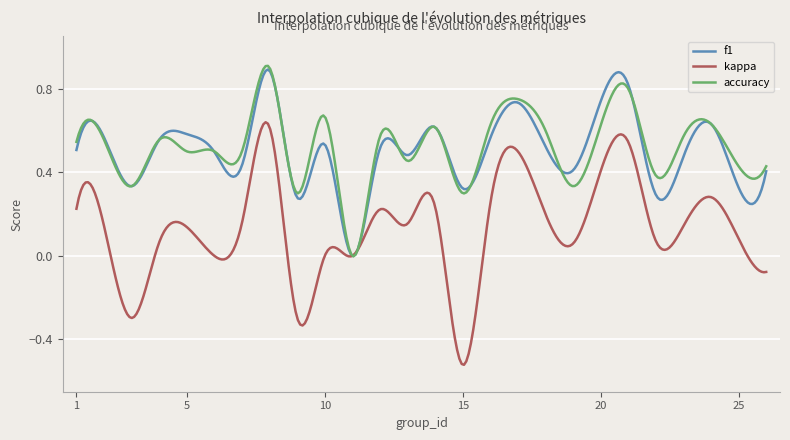

Which series has the widest spread of values?

kappa